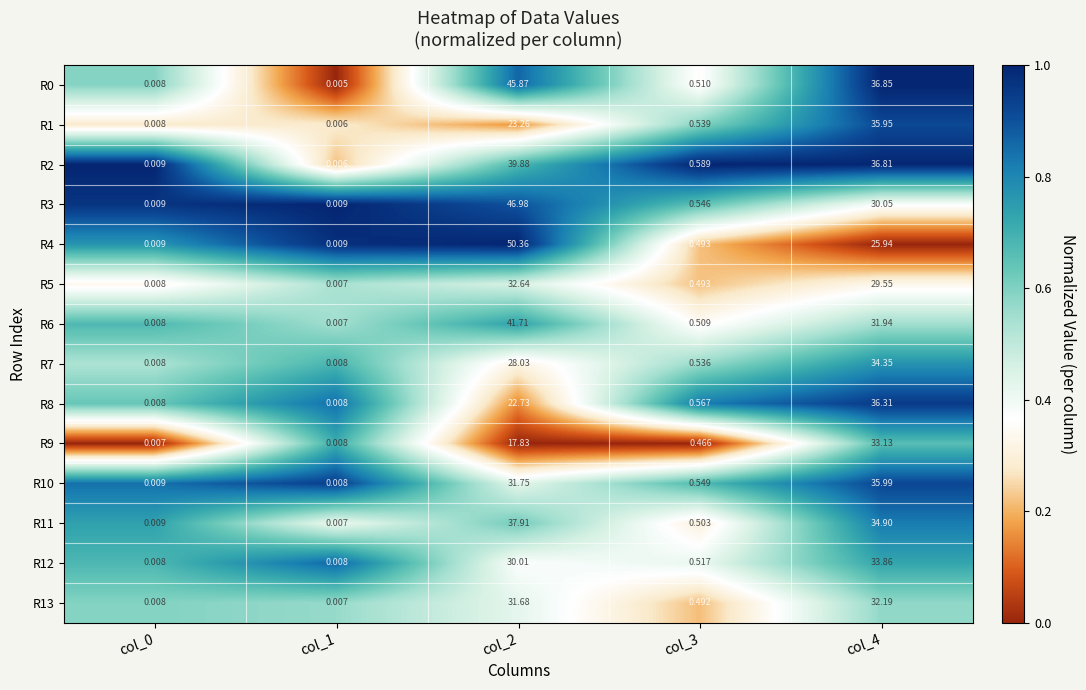

Is the value of R7 at col_0 greater than the value of R5 at col_3?

No